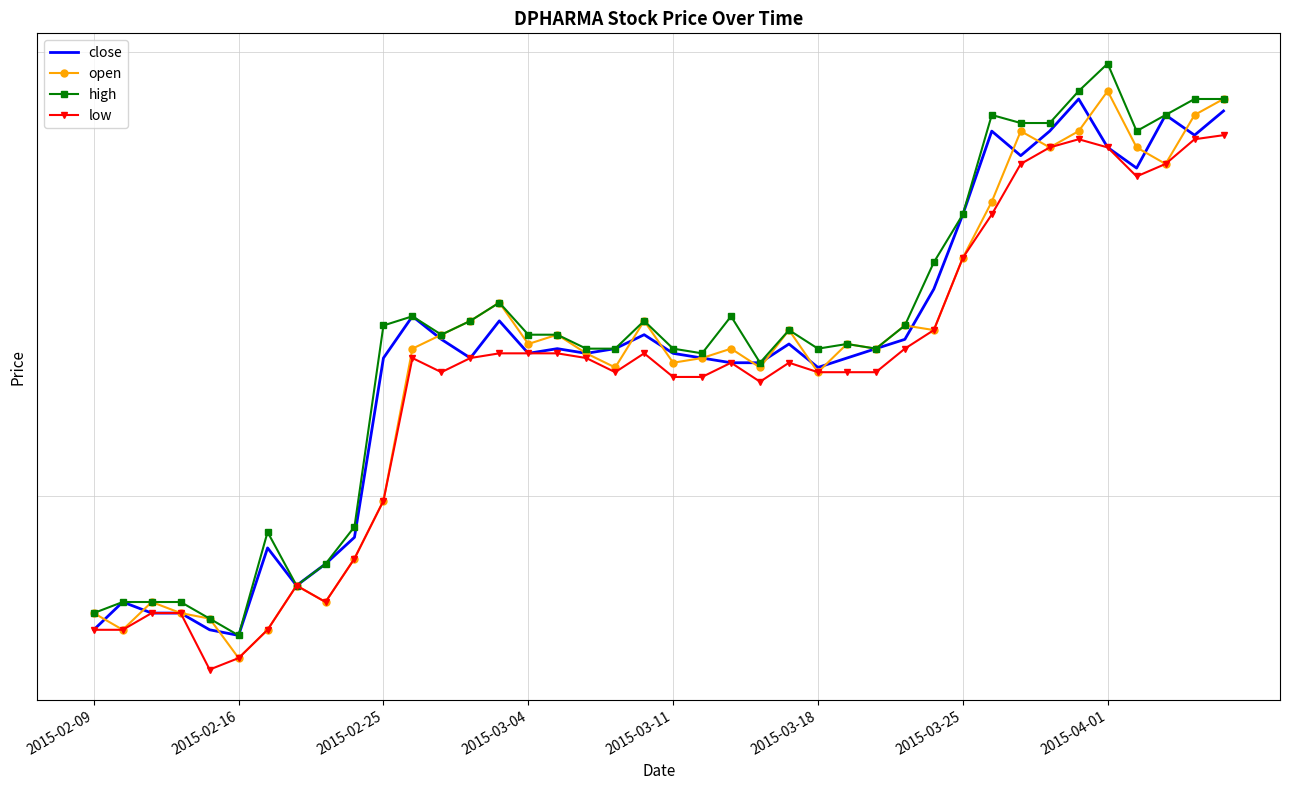

At which category is the sum across all series the highest?

39